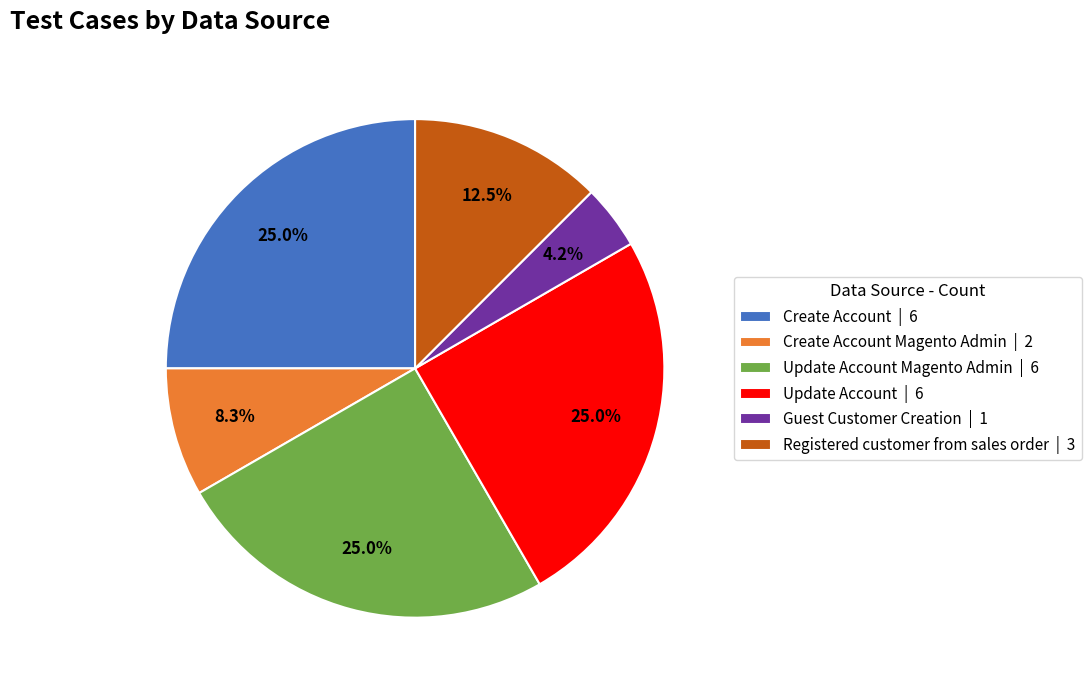

How many segments does this pie chart have?

6